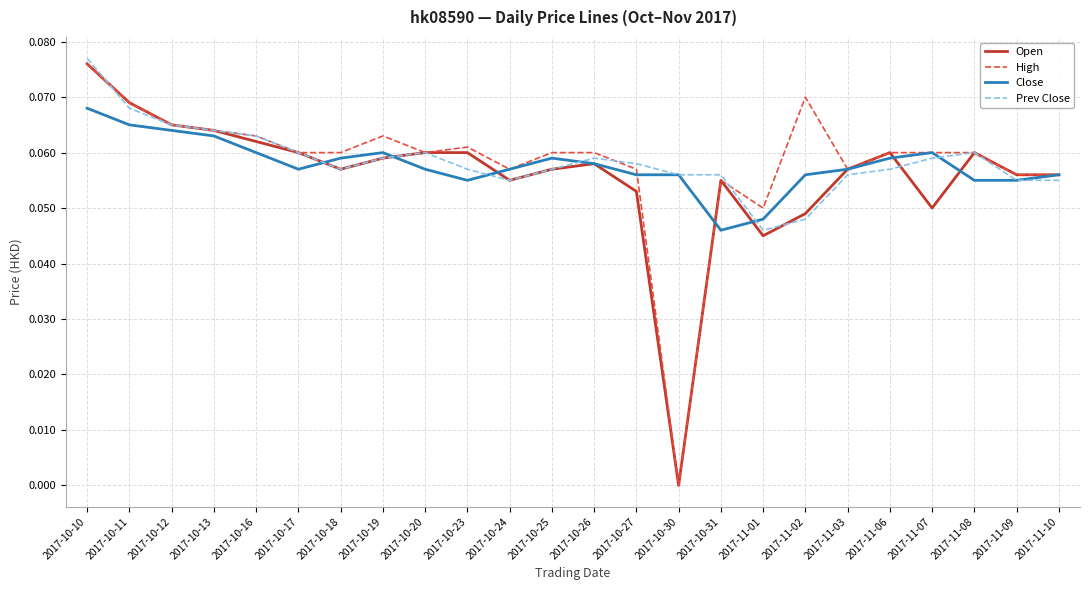

Between 2017-10-16 and 2017-10-30, which series saw the biggest shift?

High